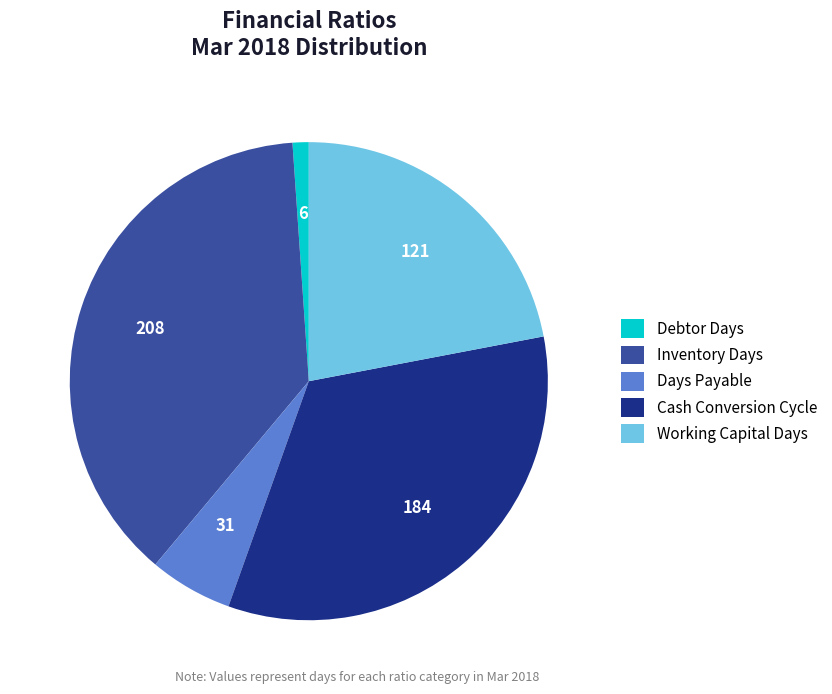

How many segments does this pie chart have?

5